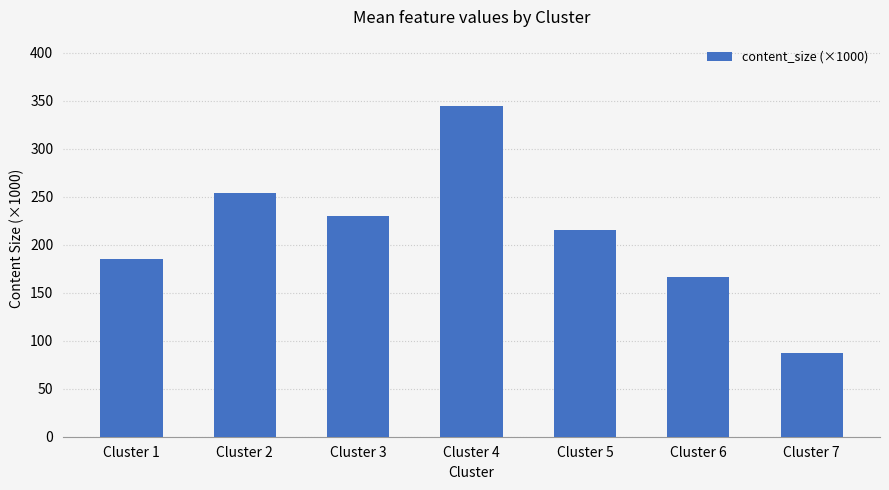

Where does the data first go above 215?

Cluster 2